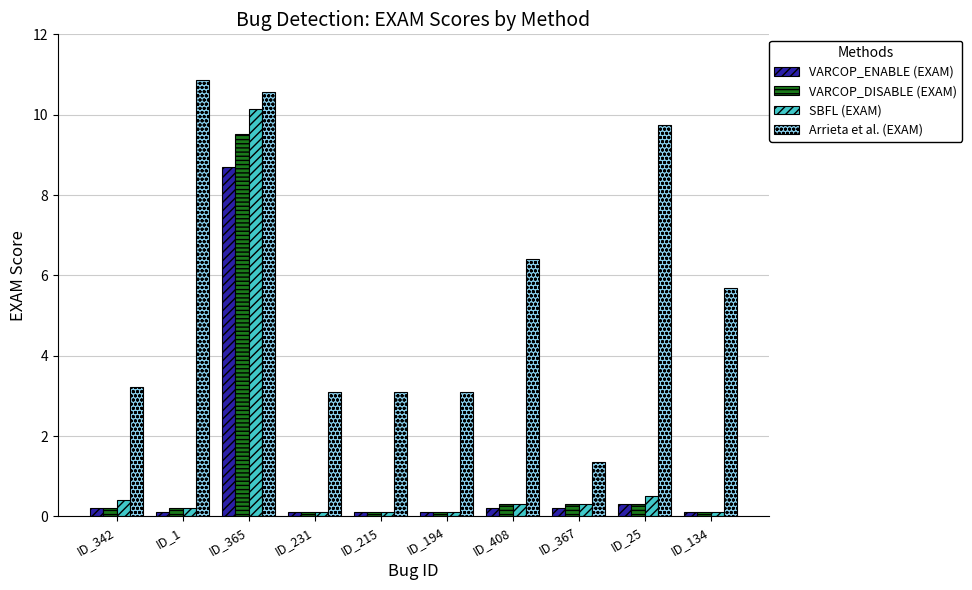

List the series in order of their peak value, highest first.

Arrieta et al. (EXAM), SBFL (EXAM), VARCOP_DISABLE (EXAM), VARCOP_ENABLE (EXAM)